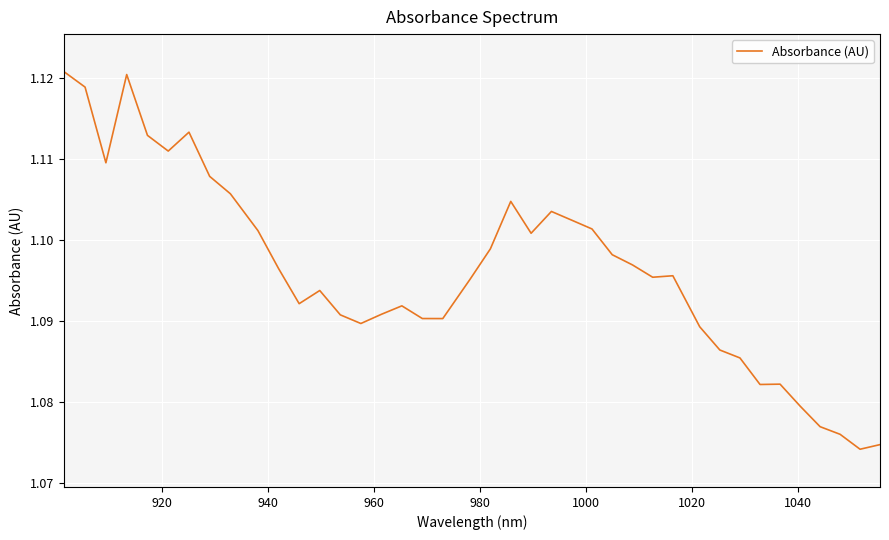

How many lines are shown in the chart?

1